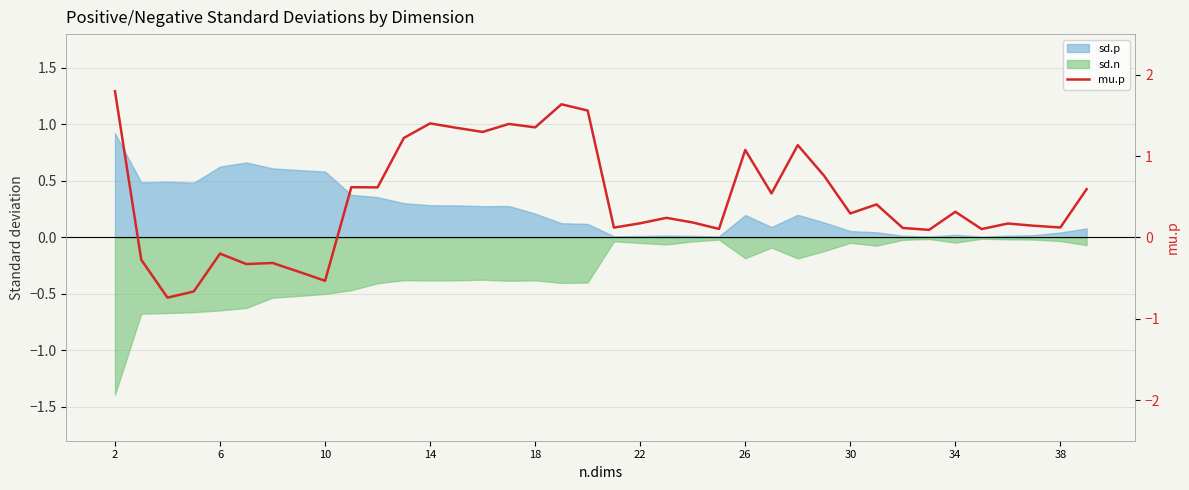

What is the greatest value displayed?

1.8